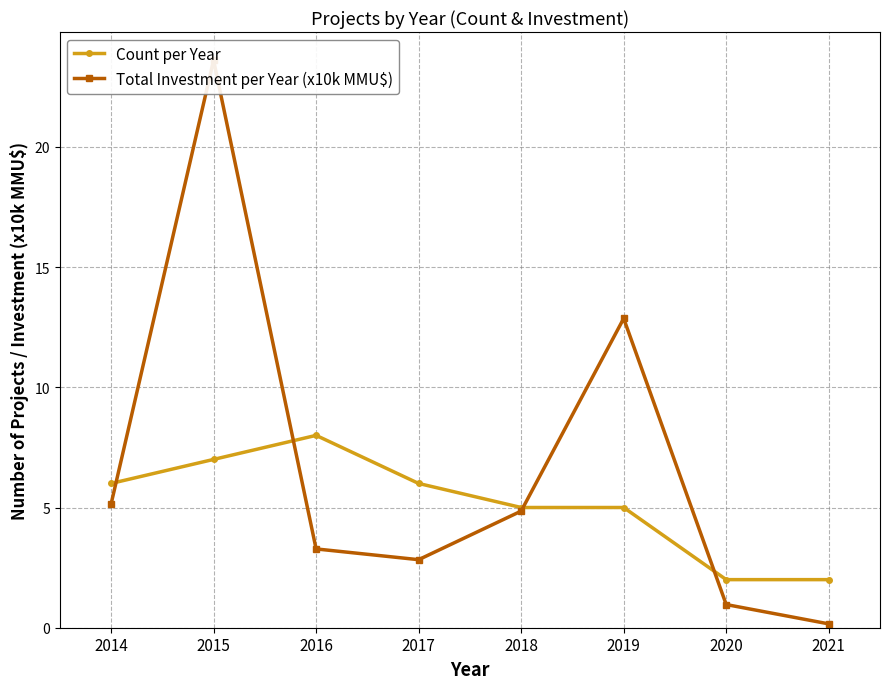

How many intersections are there between Count per Year and Total Investment per Year (x10k MMU$)?

4